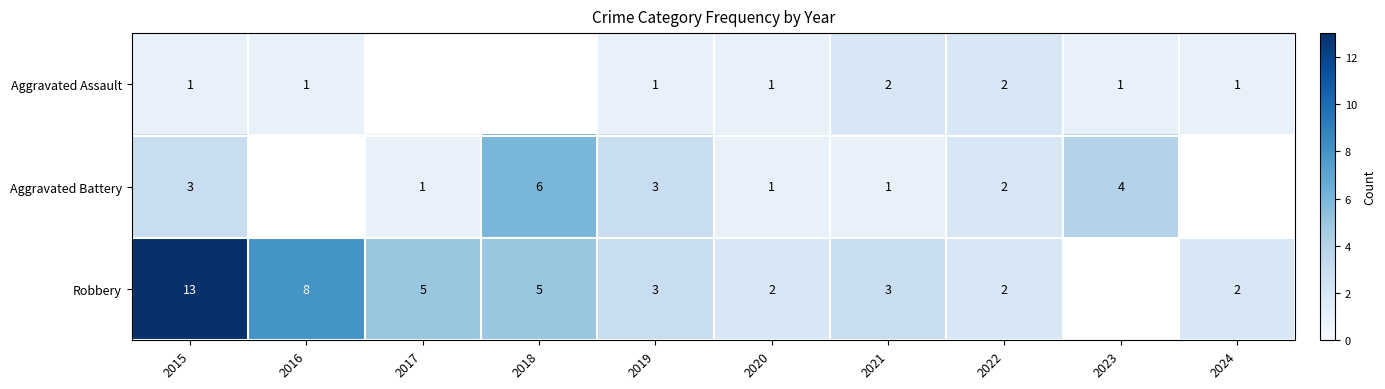

Rank the series at 2015 from lowest to highest value.

Aggravated Assault, Aggravated Battery, Robbery